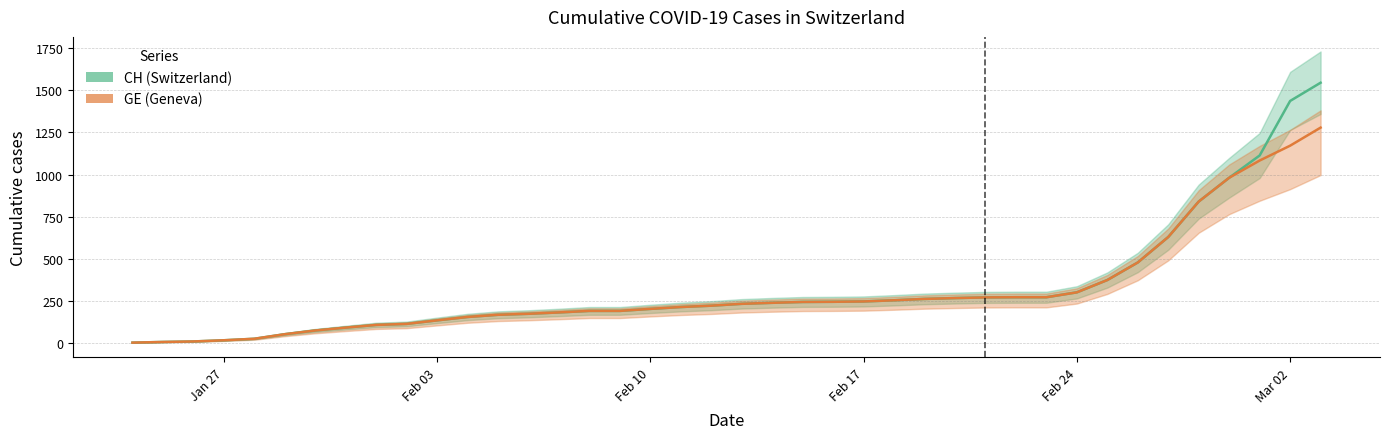

Rank the series by their average value, from lowest to highest.

GE, CH